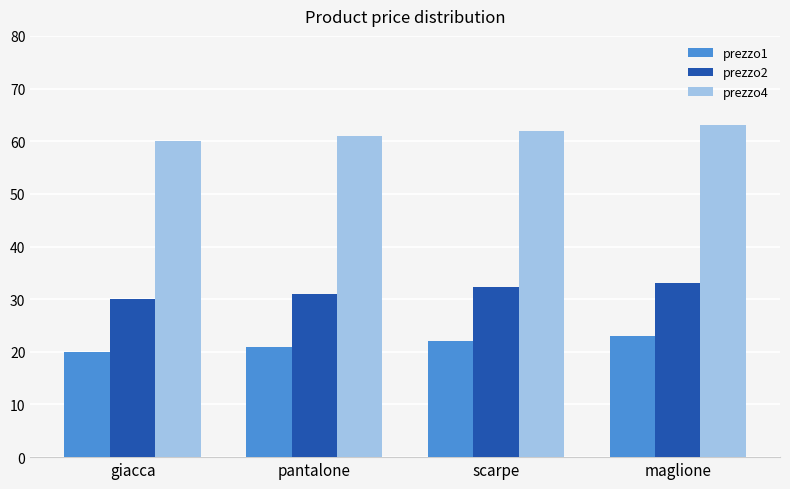

What is the label of the 3rd bar from the left?

scarpe